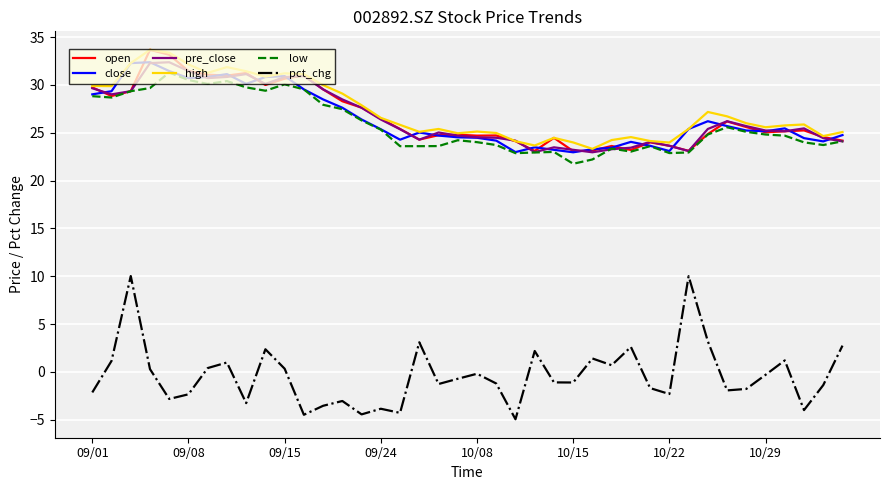

Which series has the largest range (max minus min)?

pct_chg